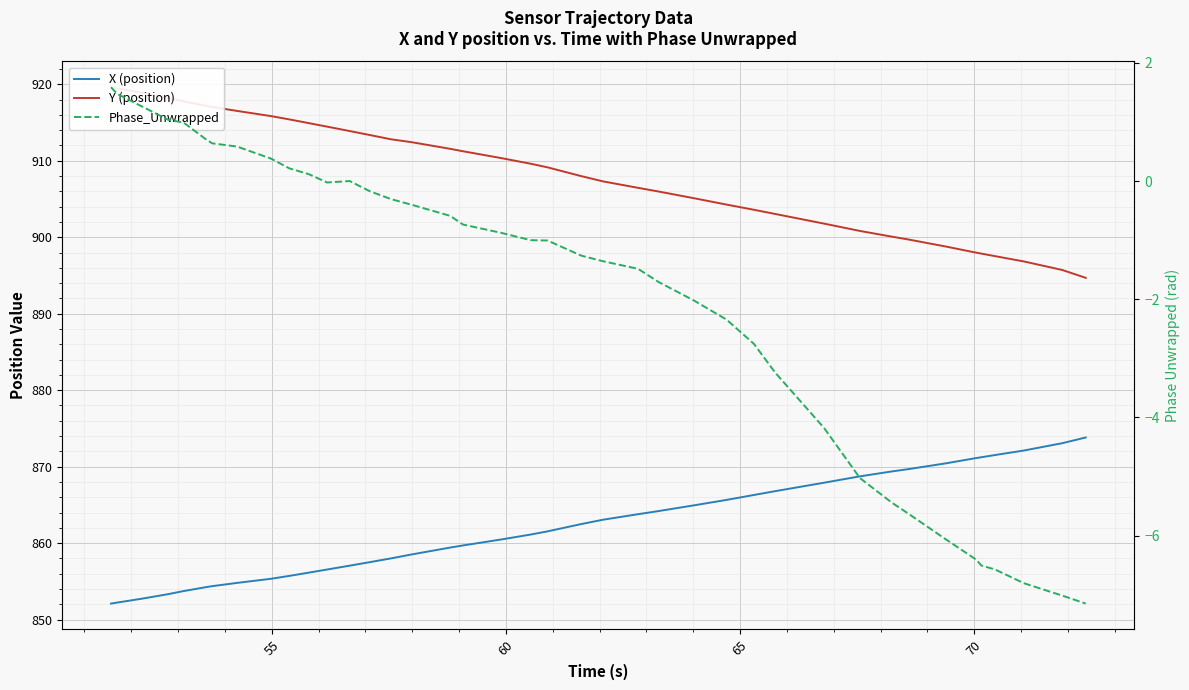

Which series has the widest spread of values?

Y (position)